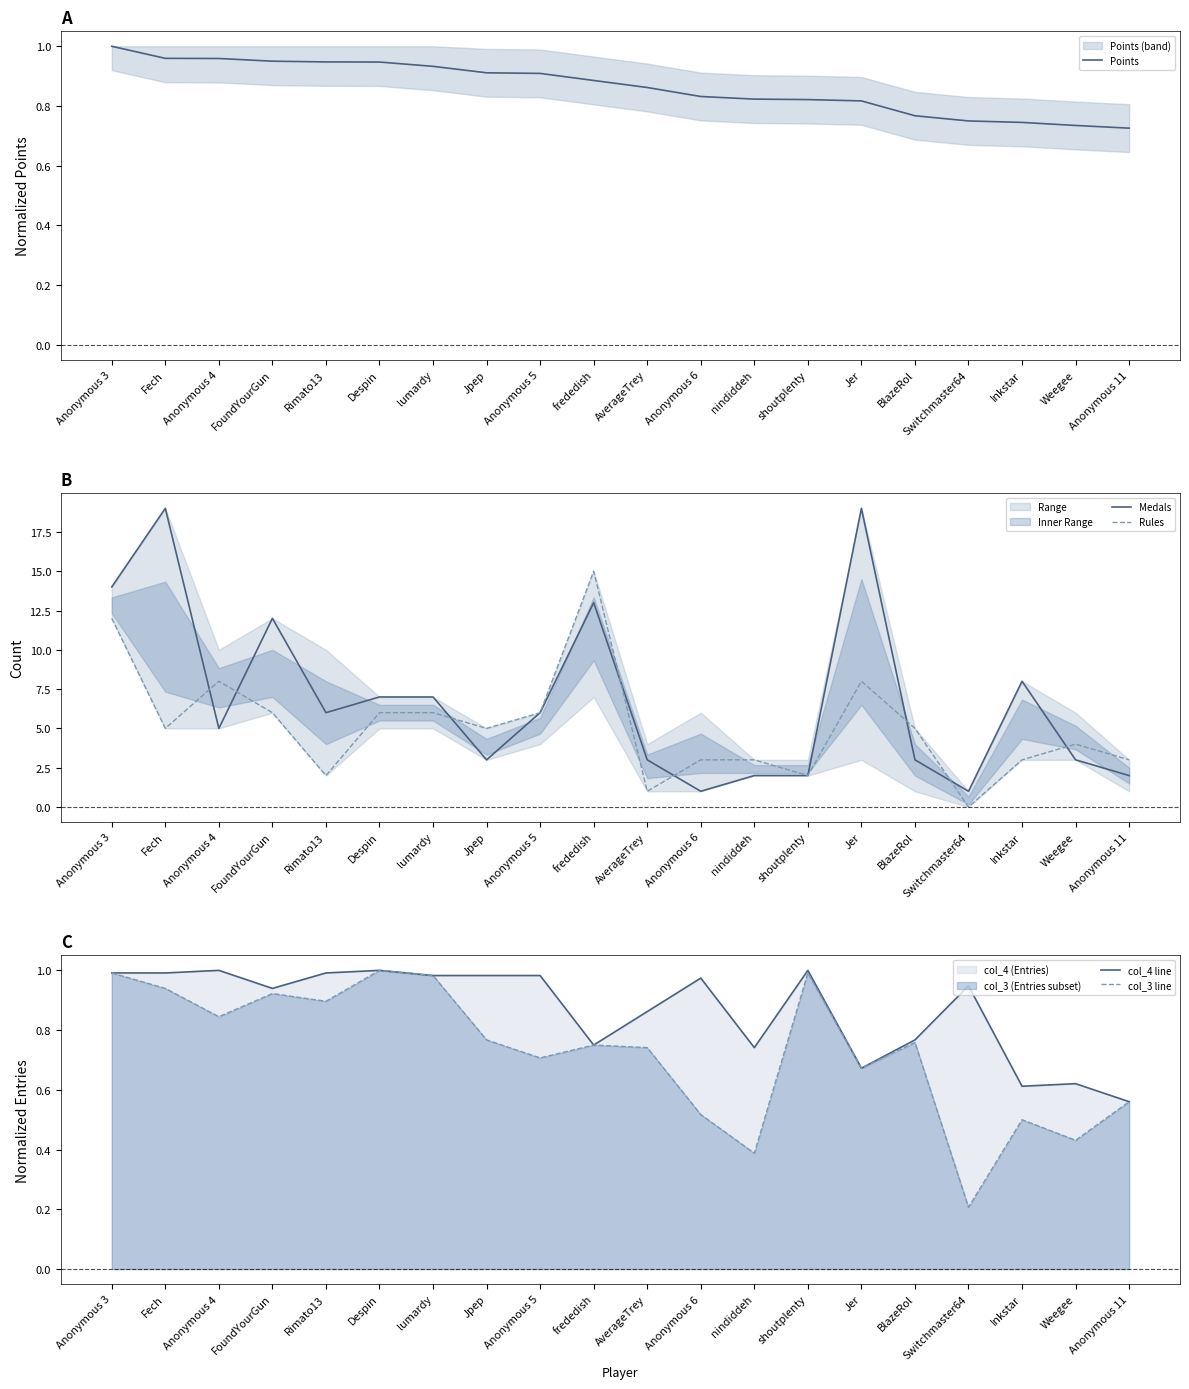

How many Points values are between 0 and 1?

20